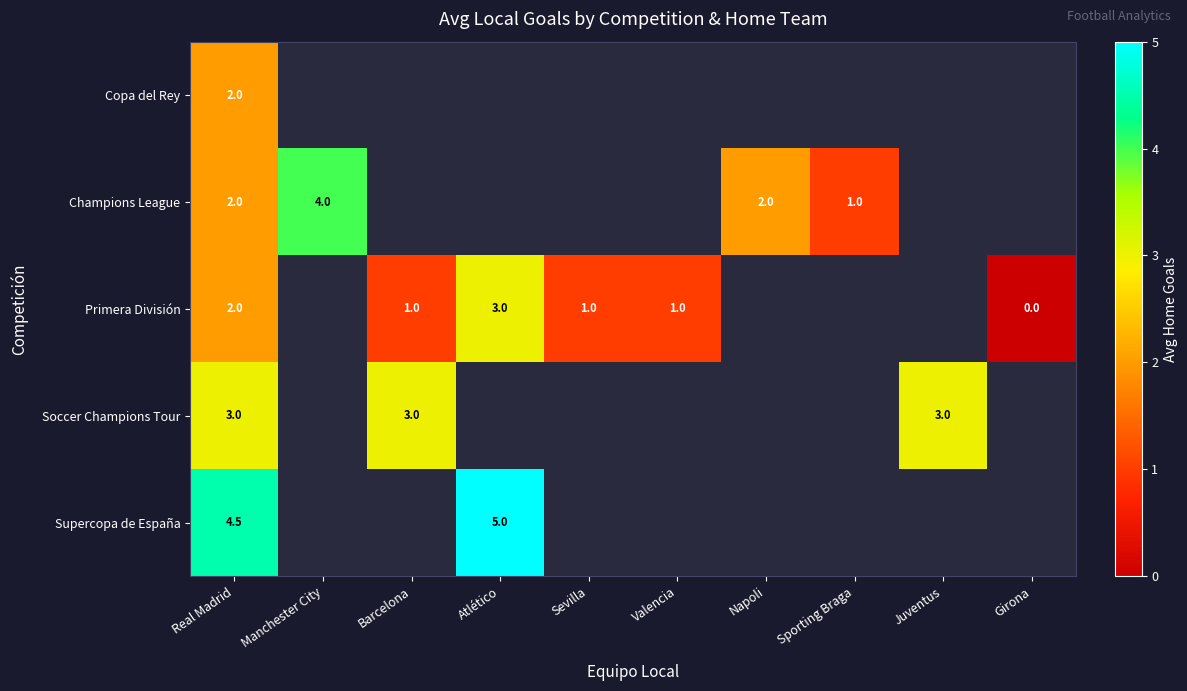

Between Juventus and Barcelona, which is larger?

Barcelona